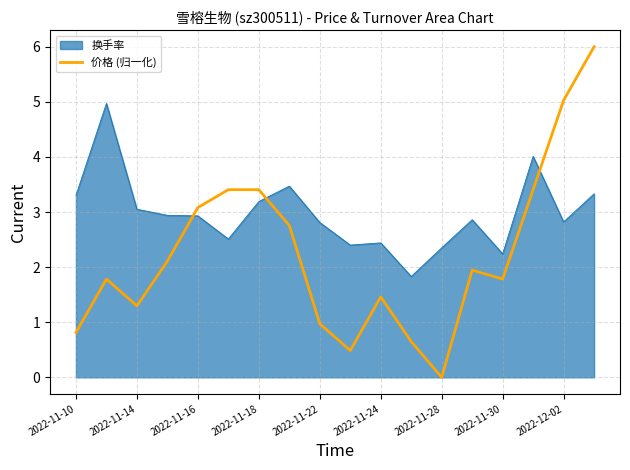

Which series has the largest range (max minus min)?

价格 (归一化)